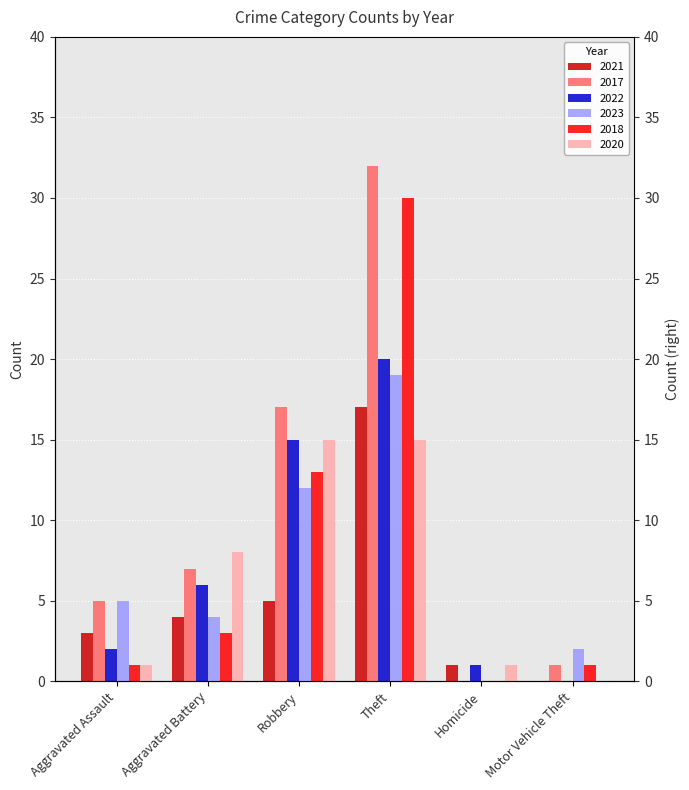

At which category is the sum across all series the highest?

Theft